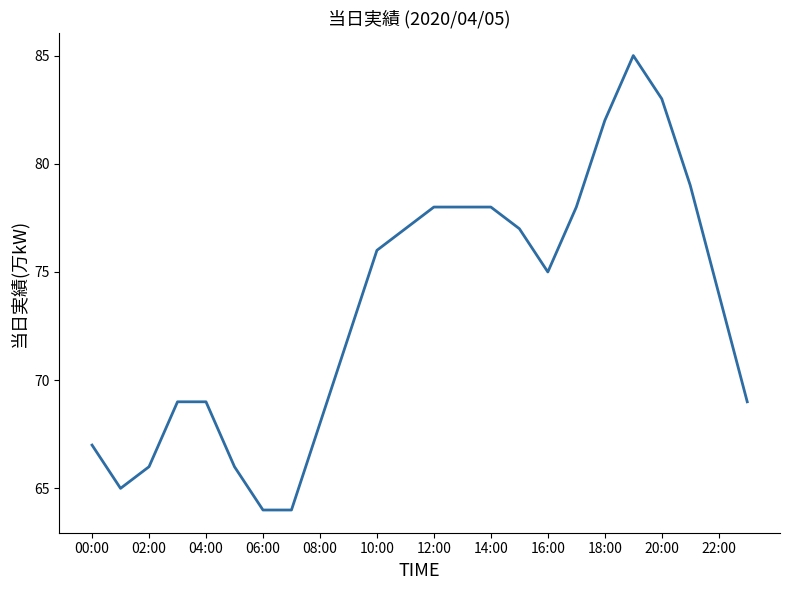

What is the minimum value shown in the chart?

64